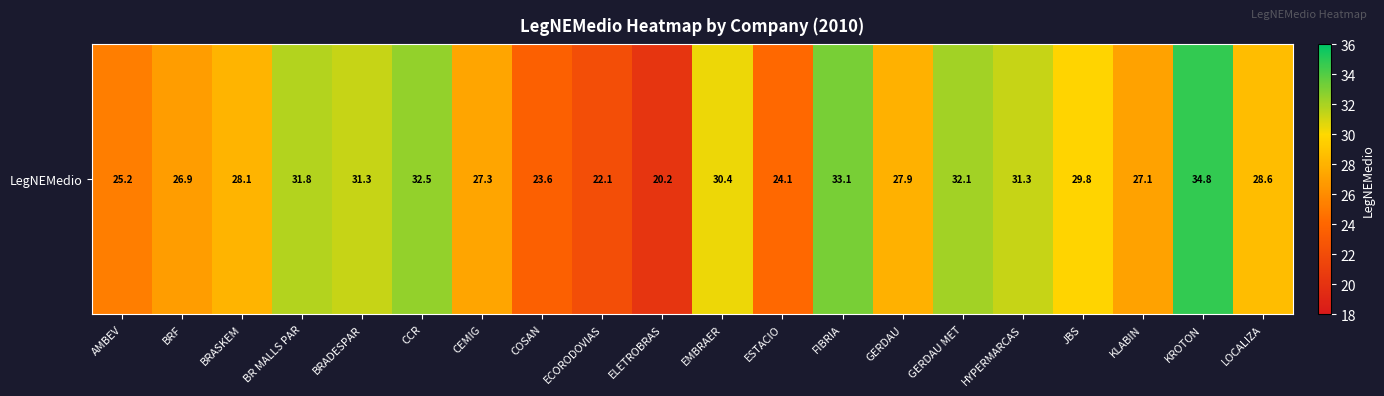

At which label does the data first exceed 28?

BRASKEM